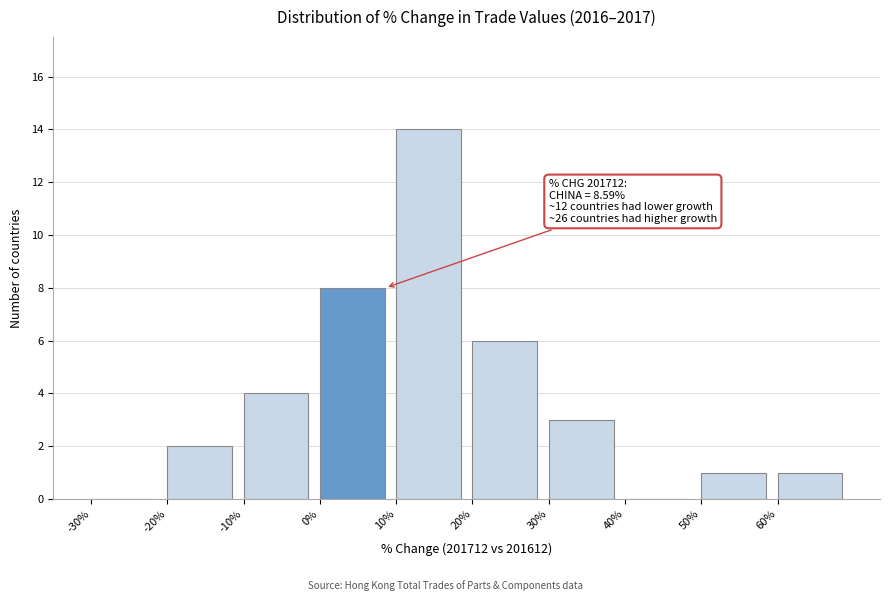

Over which range of the x-axis is the bar tallest?

10 to 20